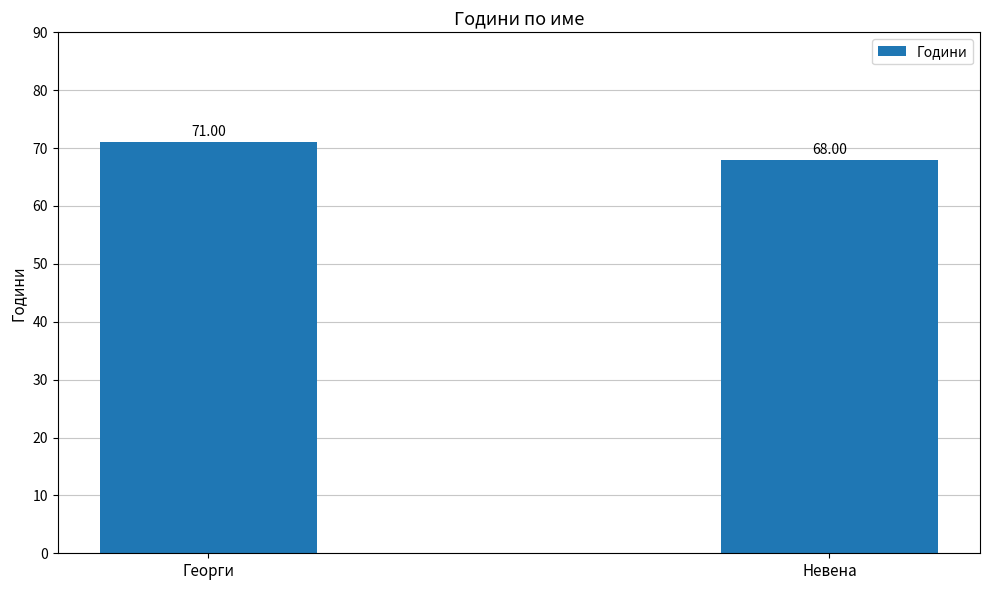

What is the minimum value shown in the chart?

68